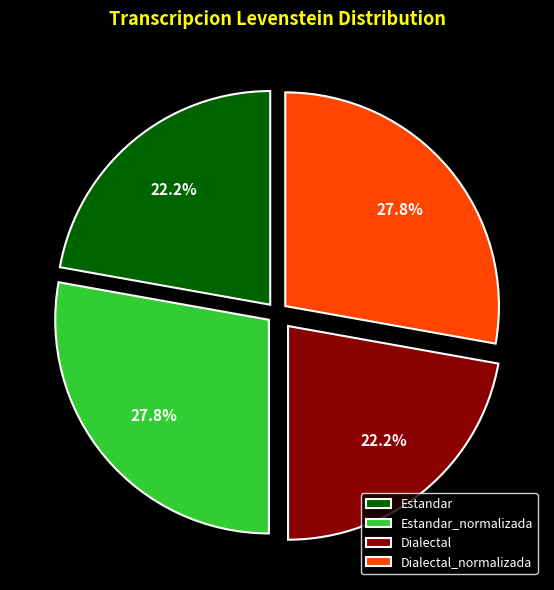

To the nearest percent, what is the average slice percentage?

25%